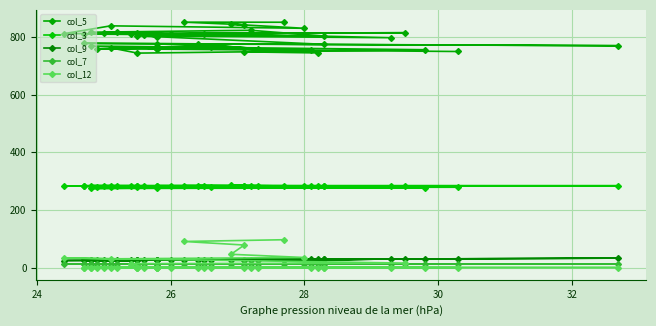

What are all the series names shown in the legend?

col_5, col_3, col_9, col_7, col_12